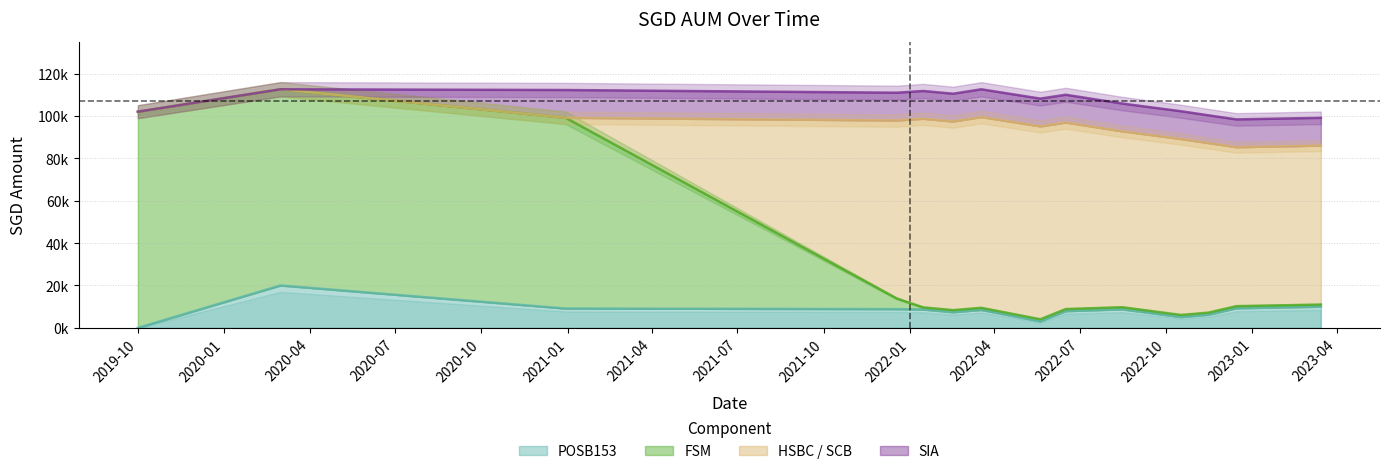

What is the average value of the POSB153 series?

8051